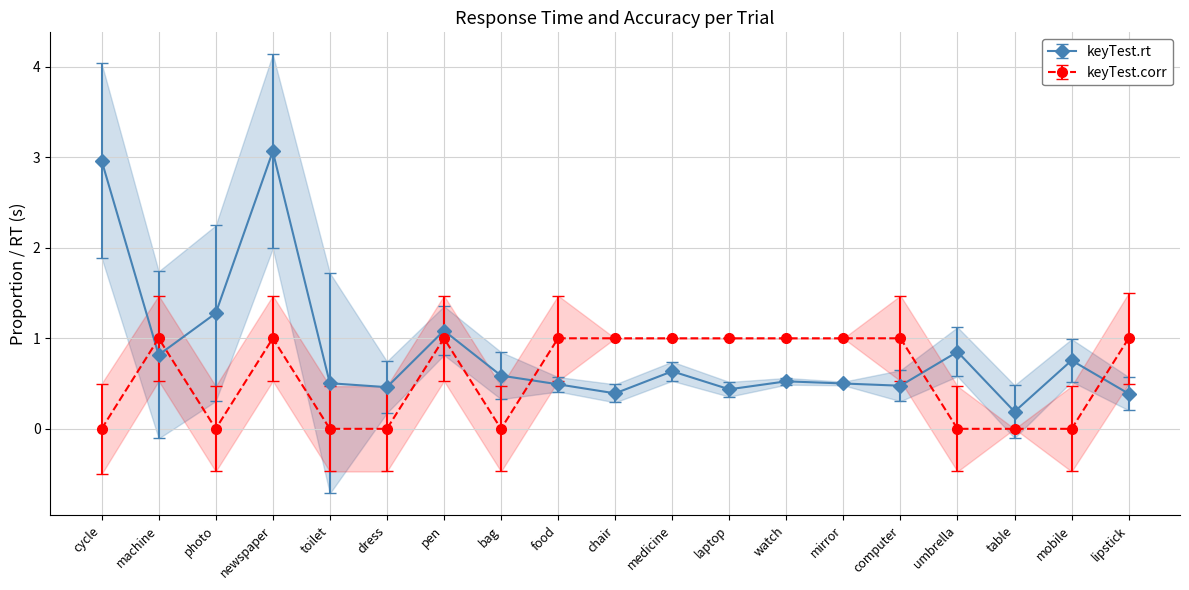

At which category is the sum across all series the highest?

newspaper